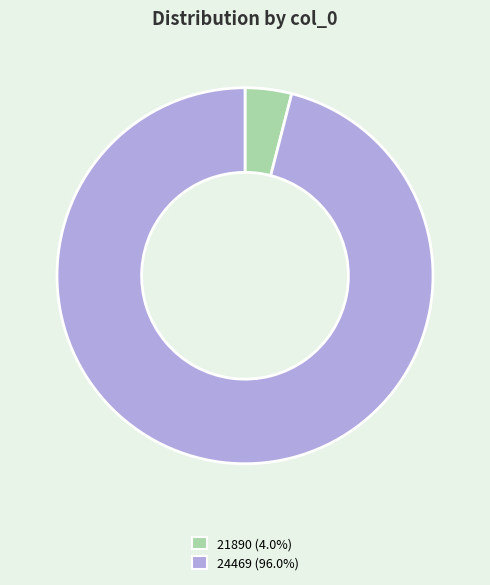

Does any single category account for the majority?

Yes